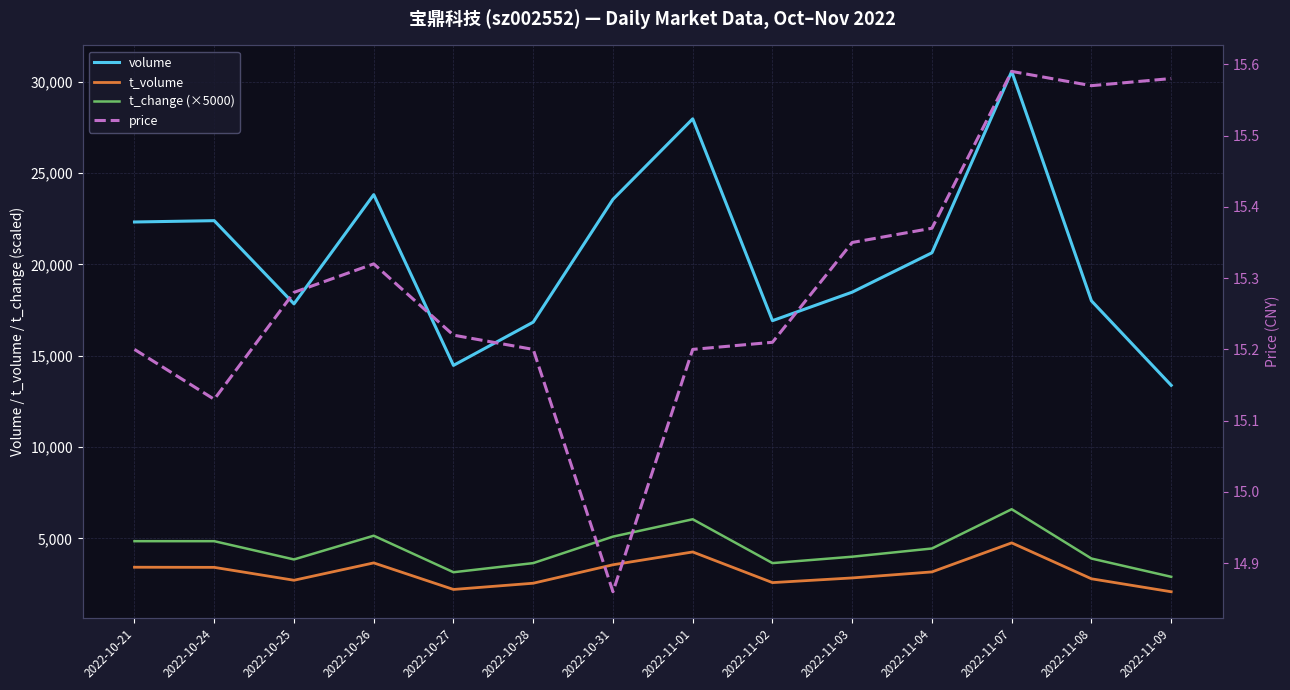

What are all the series names shown in the legend?

volume, t_volume, t_change (×5000), price